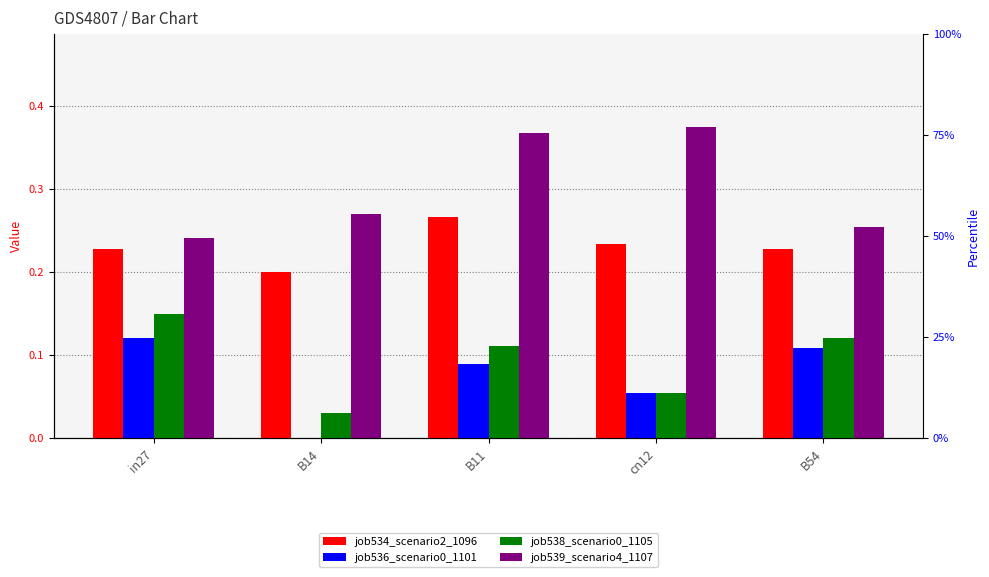

What are all the series names shown in the legend?

job534_scenario2_1096, job536_scenario0_1101, job538_scenario0_1105, job539_scenario4_1107